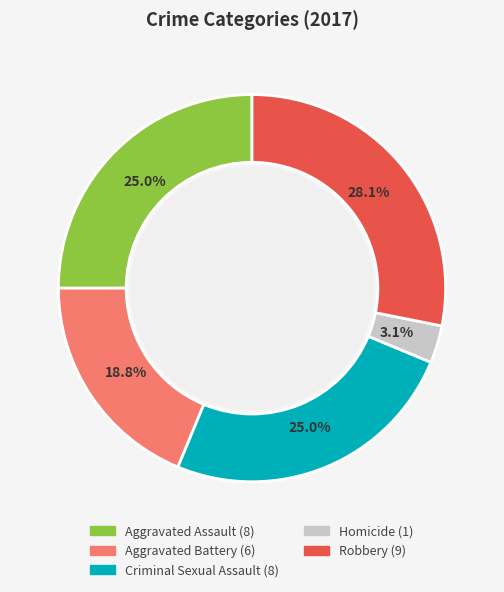

What percentage do Aggravated Battery and Robbery together represent?

46.9%